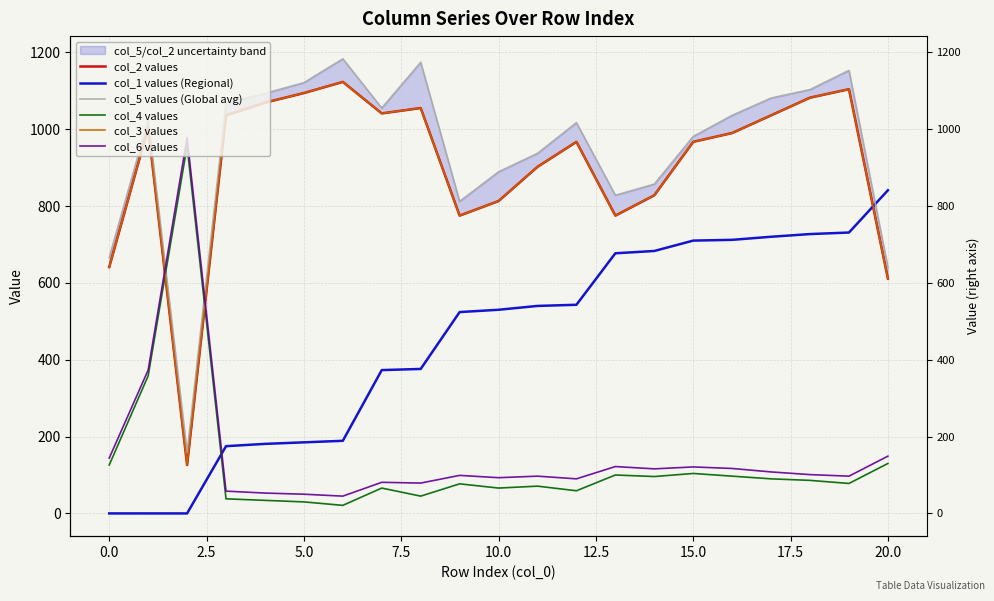

How many distinct data groups are displayed?

6